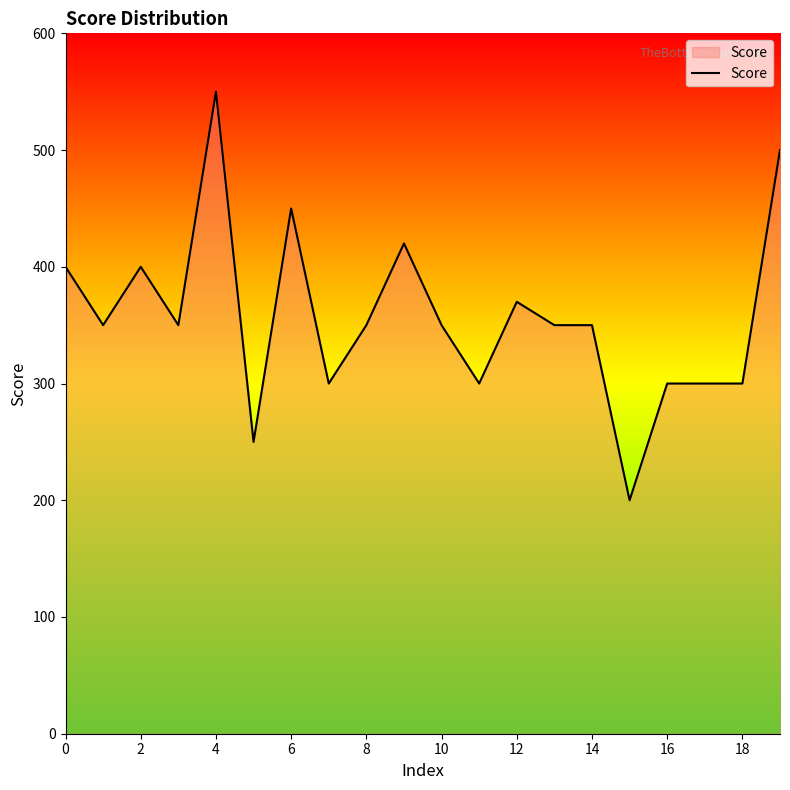

What is the difference between the maximum and minimum values?

350